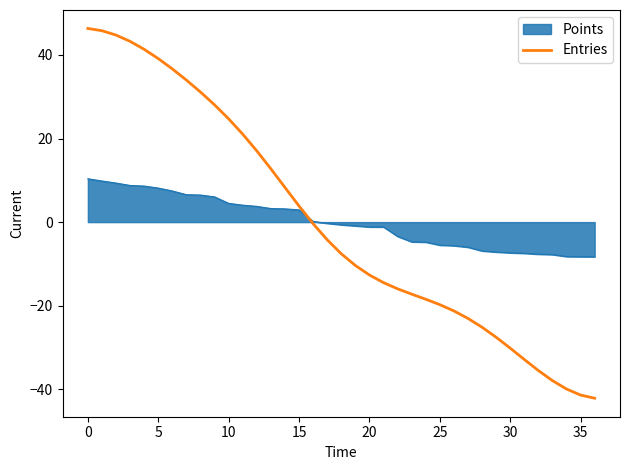

What is the minimum value shown in the chart?

-42.1